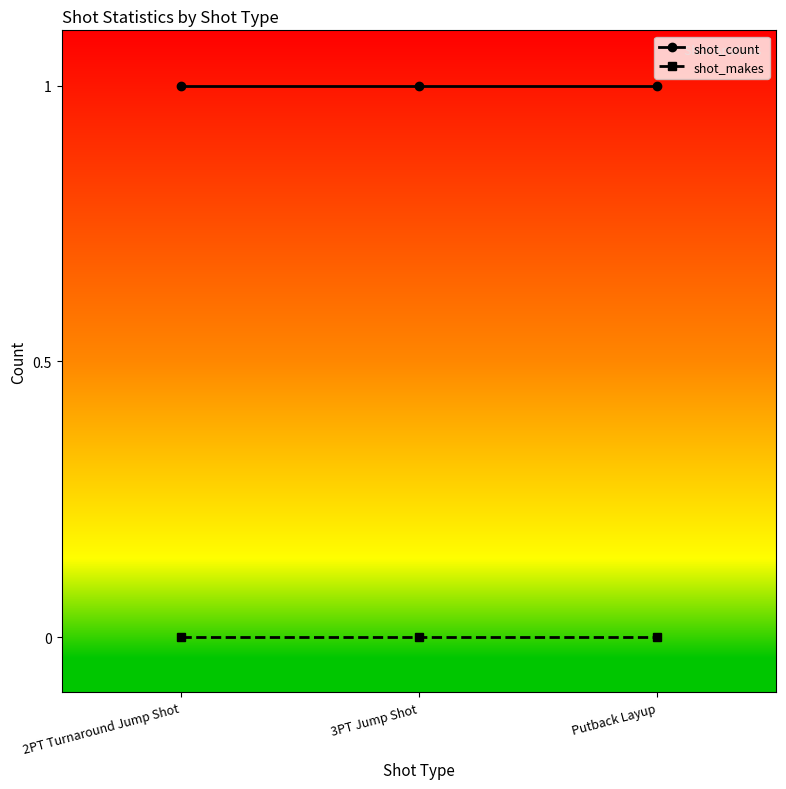

Is the value of shot_count at Putback Layup greater than the value of shot_makes at 3PT Jump Shot?

Yes